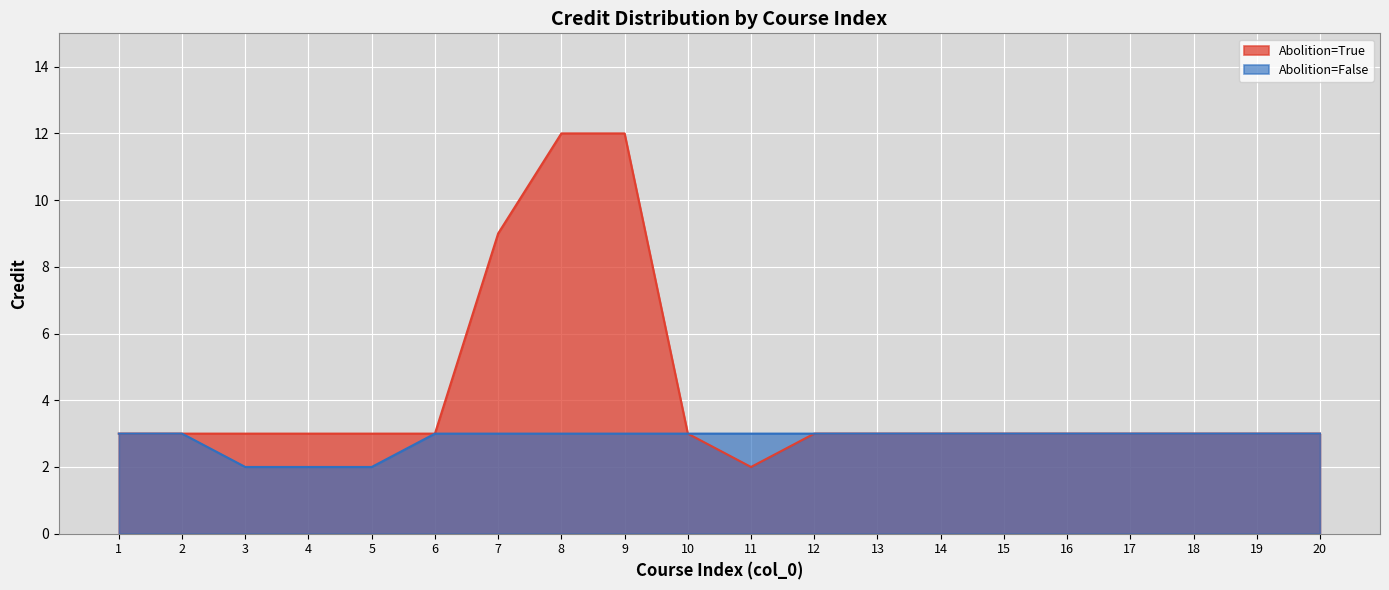

The value of credit_False at 12 is 1. True or false?

False